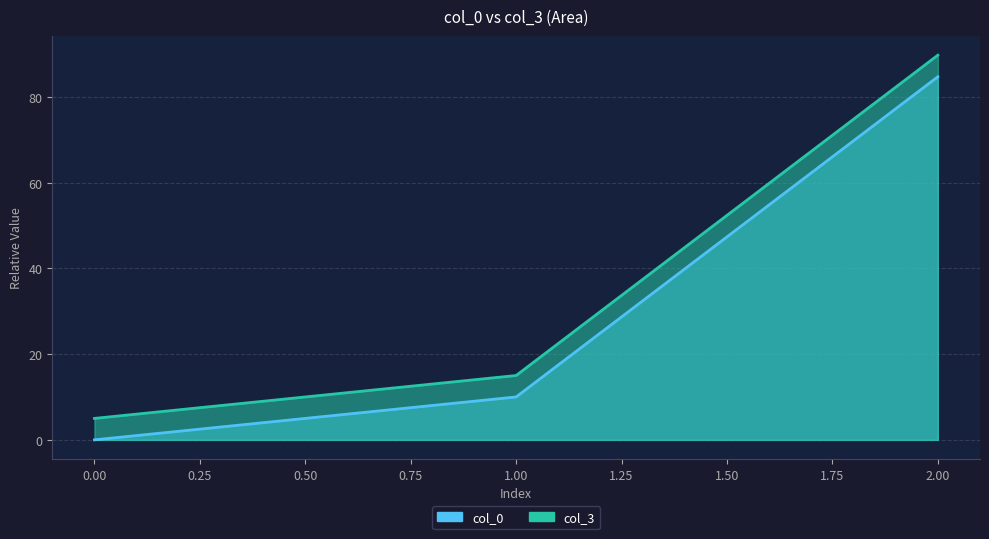

Does the chart have visible grid lines?

Yes